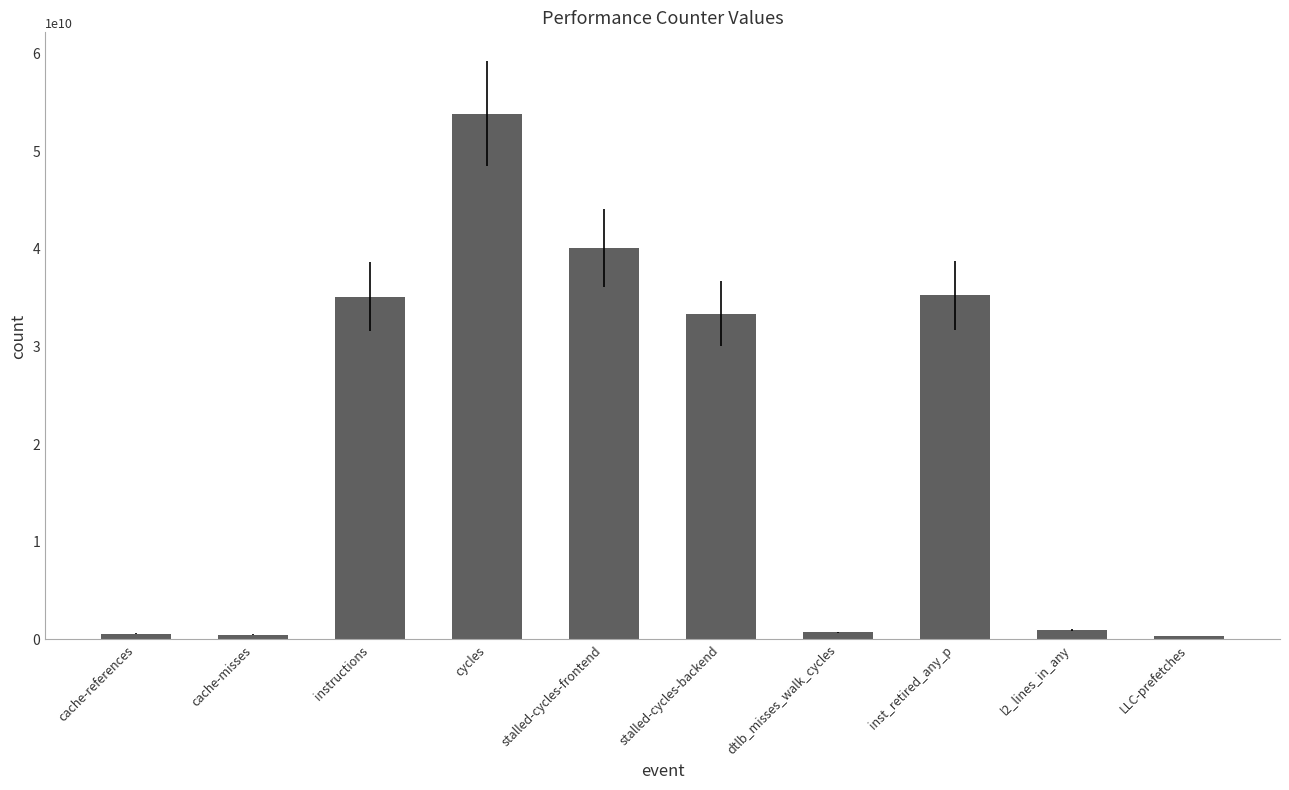

How many values are below 33387523318?

5